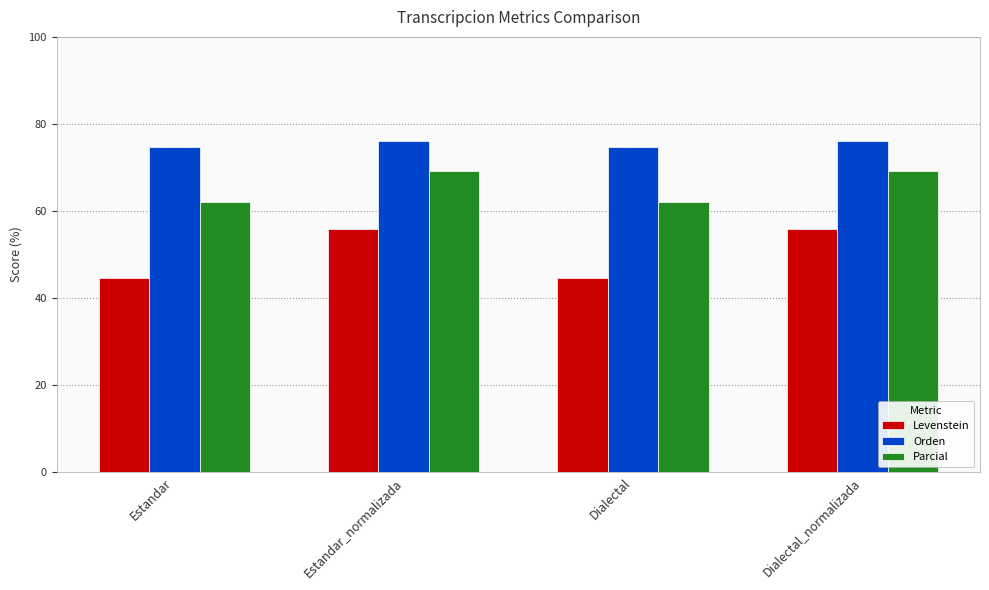

What is the smallest value displayed?

44.5